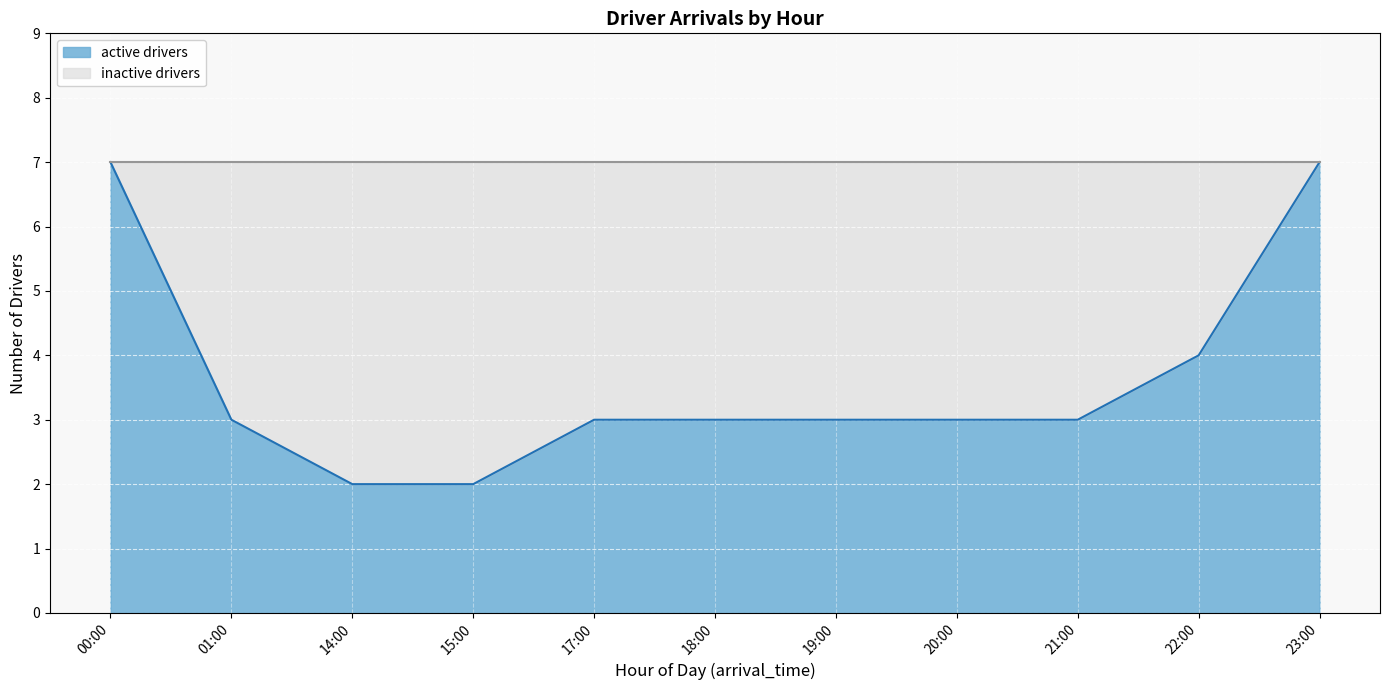

Does the chart display data point markers on the line(s)?

No